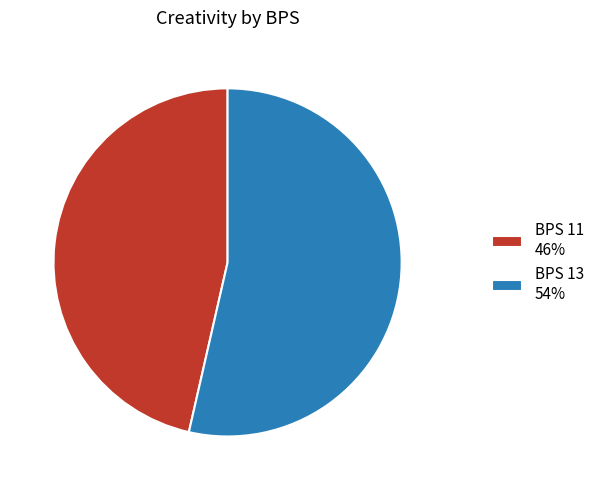

Which slice represents more than half of the pie?

BPS 13 54%